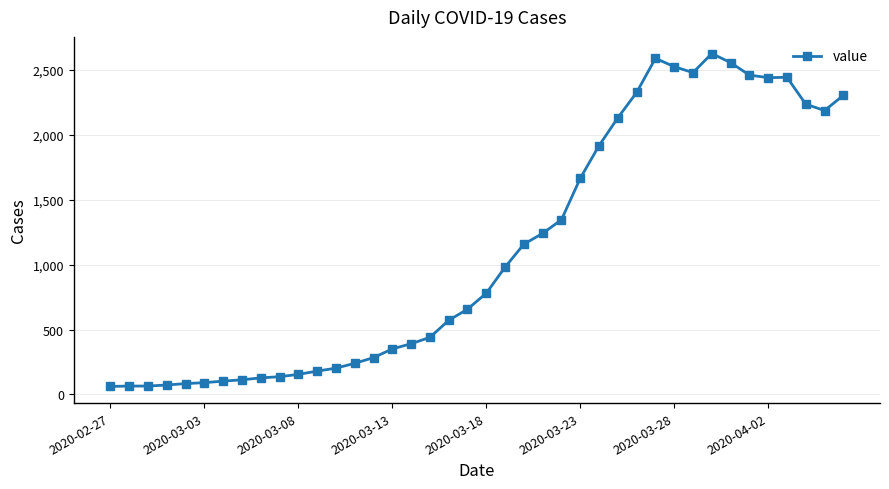

What is the minimum value shown in the chart?

62